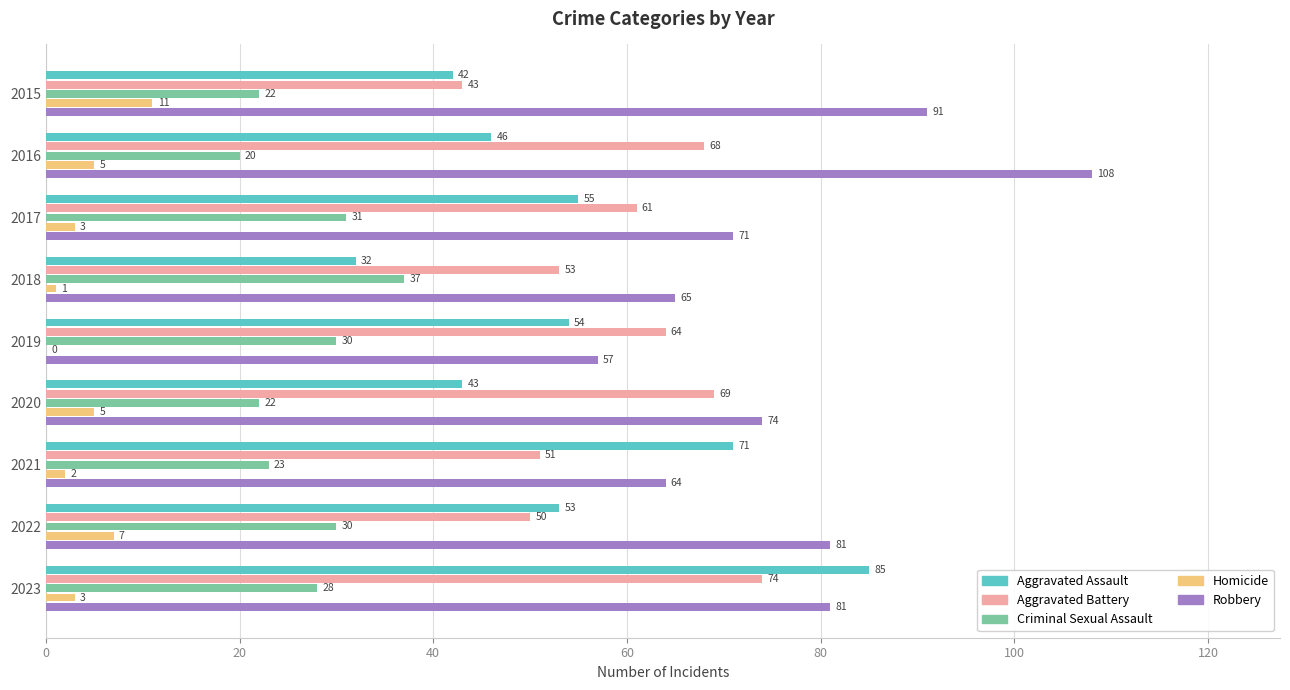

What is the sum of all Robbery values?

692